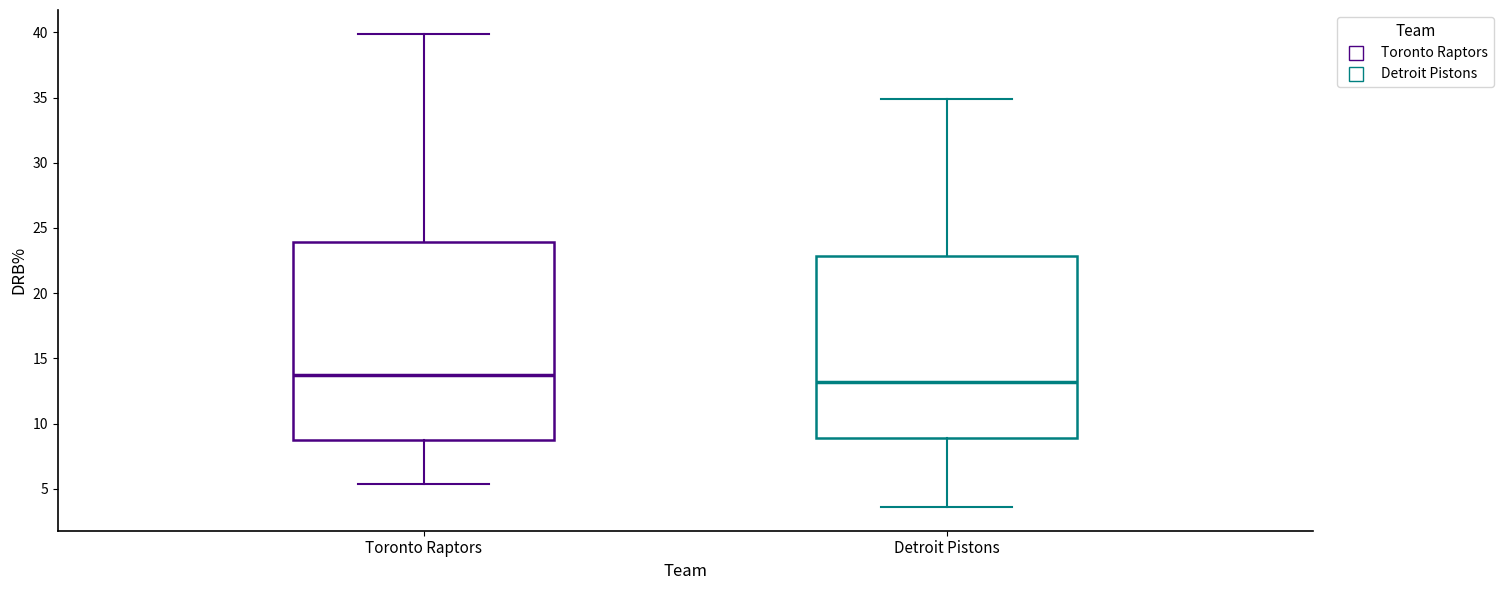

Reading left to right, transcribe this box plot: for each box, give where its median line is, the range the box spans, and where its two whiskers end, as read against the y-axis. The values are not printed on the chart, so give them approximately, as read against the axis.

Toronto Raptors: median 13.5, box 9.0 to 24.0, whiskers 5.5 to 40.0
Detroit Pistons: median 13.0, box 9.0 to 23.0, whiskers 3.5 to 35.0